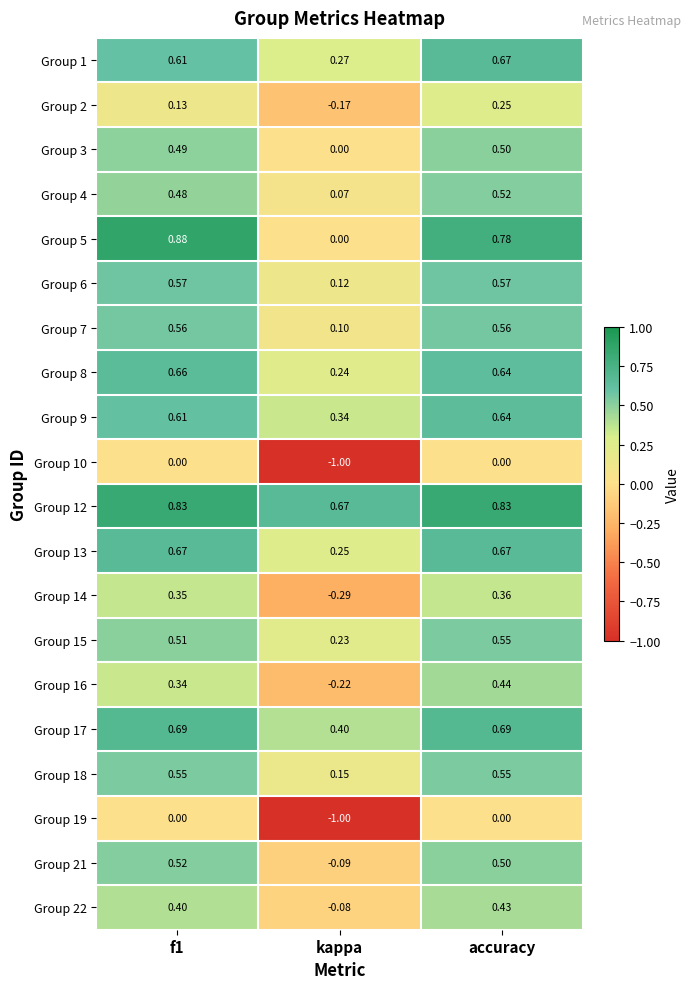

Where is Group 1 nearest to the value 0?

kappa